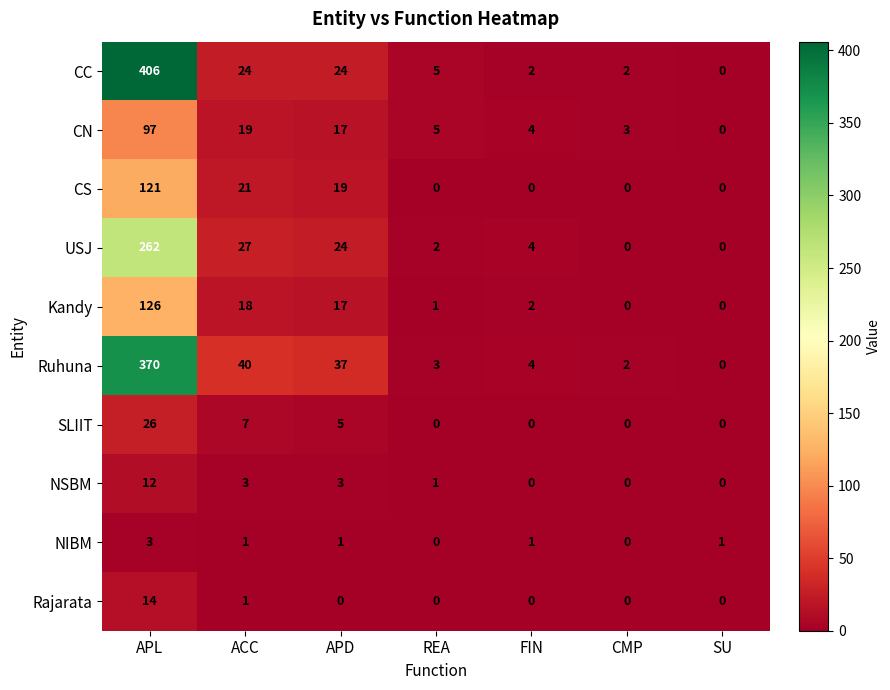

What is the average value of the NSBM series?

3